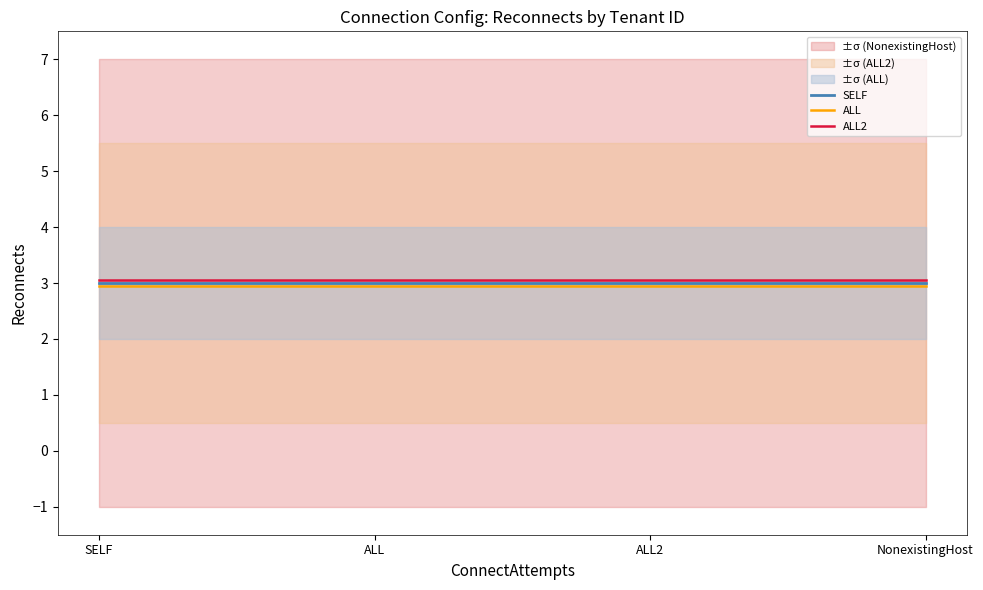

Read the ALL2 value at SELF.

3.0